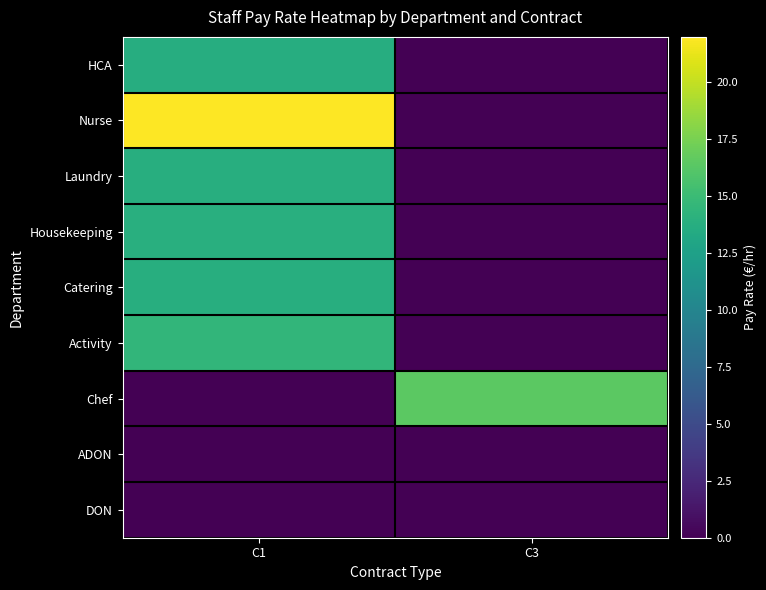

What is the greatest value displayed?

22.0